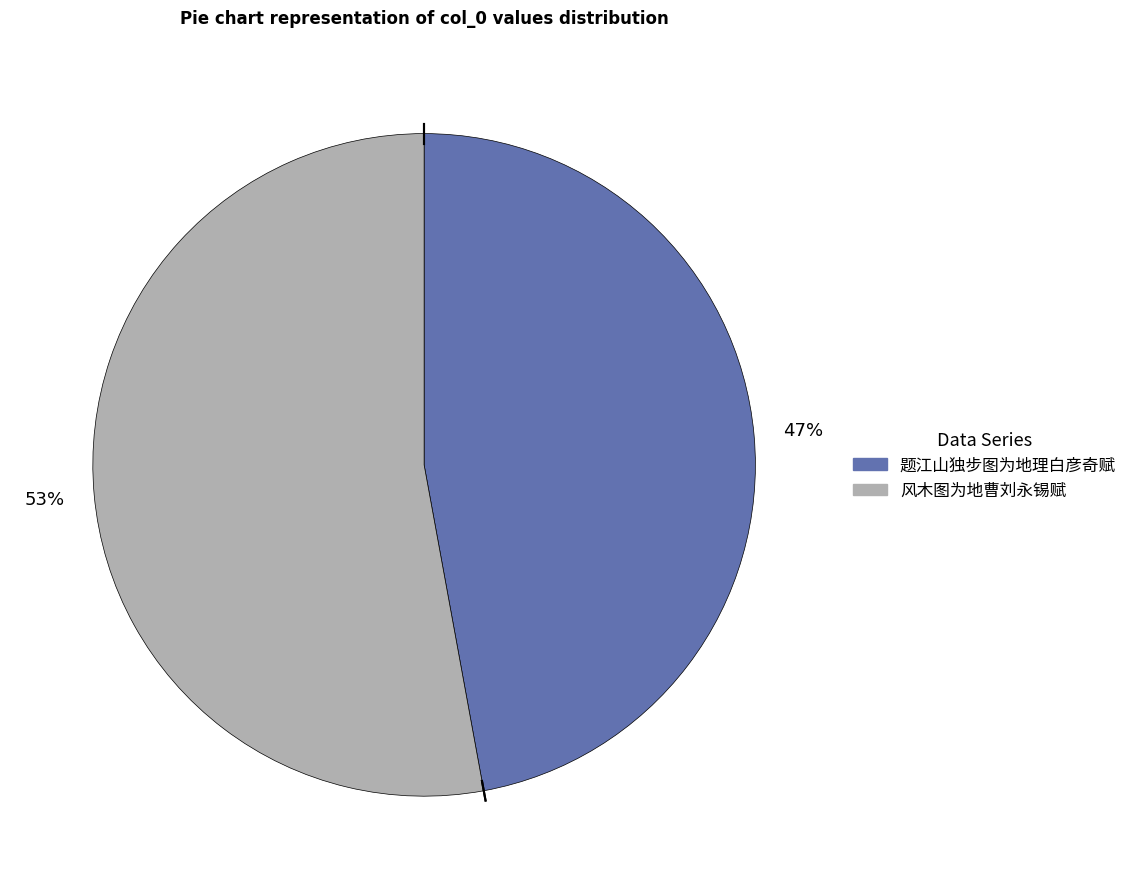

Is the sum of 风木图为地曹刘永锡赋 and 题江山独步图为地理白彦奇赋 greater than half?

Yes